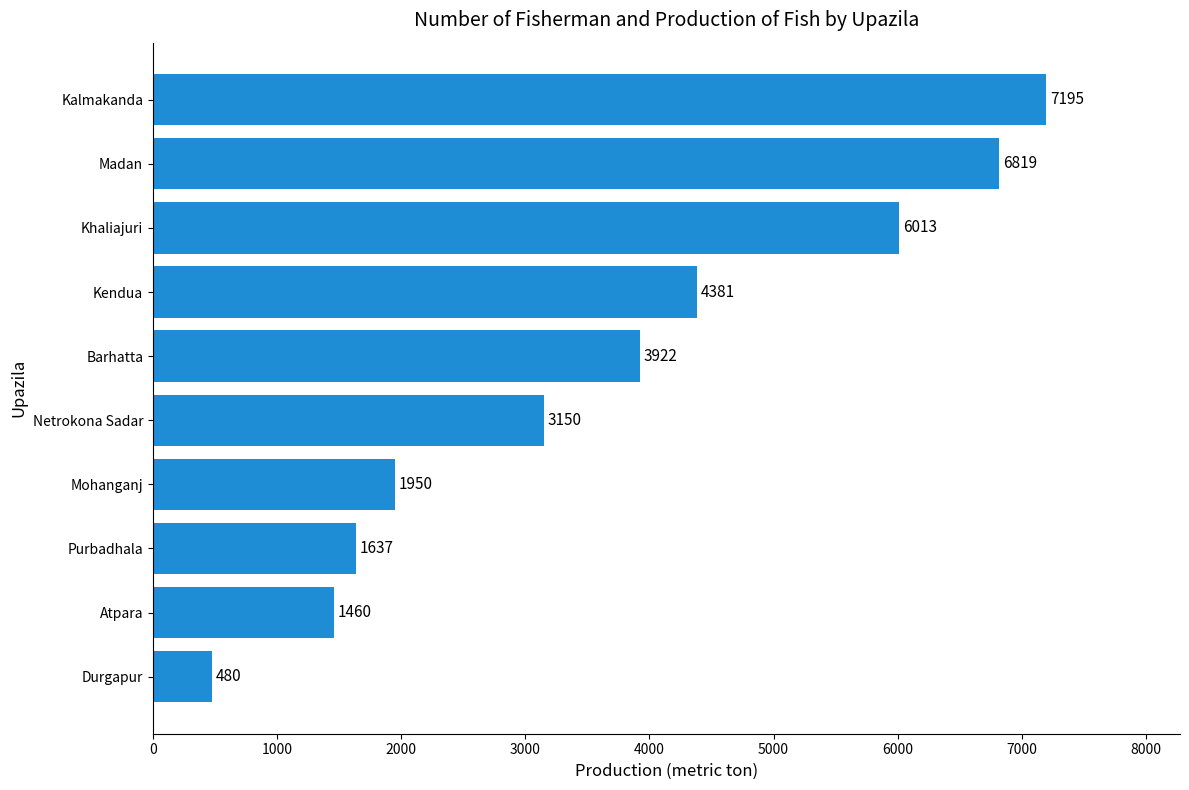

How many bars are there in total?

10